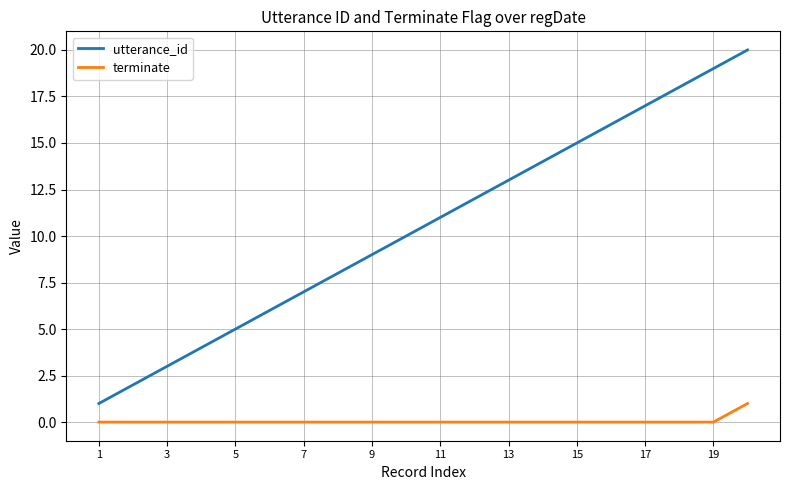

Which series has the widest spread of values?

utterance_id